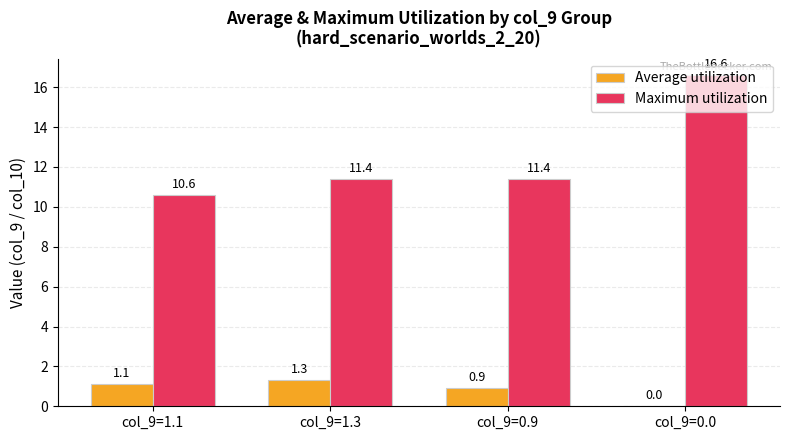

Reading right to left, list all the values displayed in this chart.

Average utilization: 0.0	0.9	1.3	1.1
Maximum utilization: 16.6	11.4	11.4	10.6